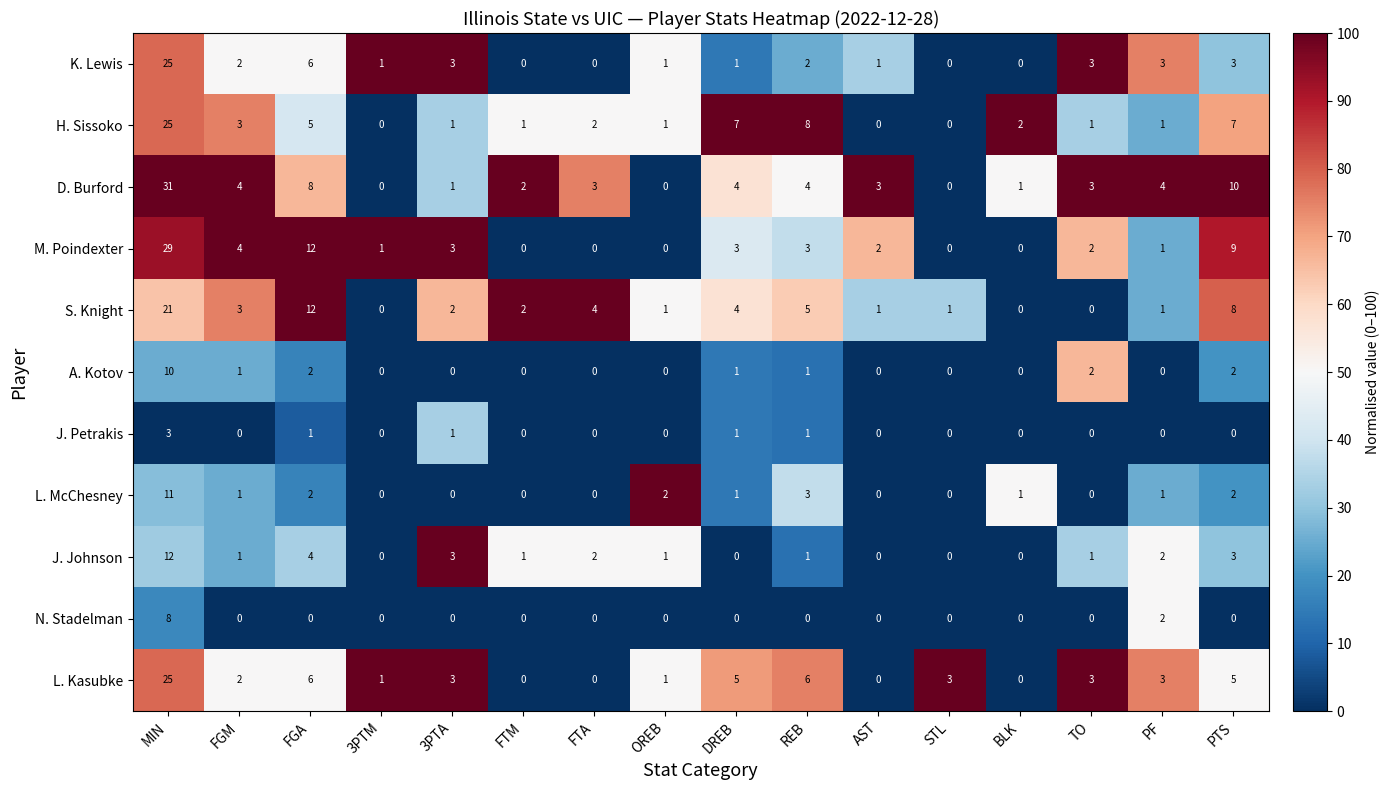

What is the sum of all N. Stadelman values?

10